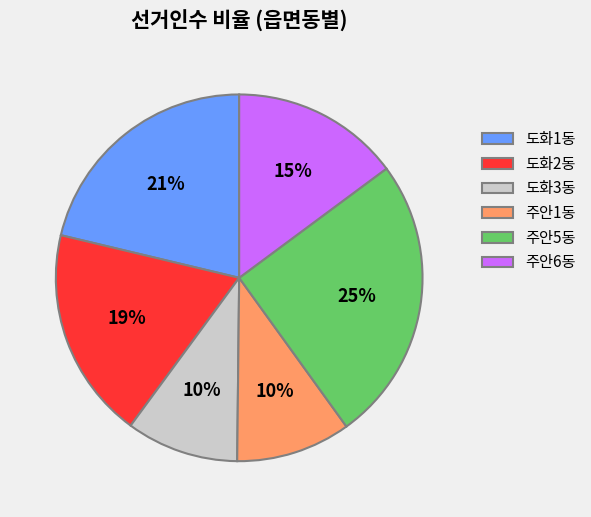

How many slices are in this pie chart?

6